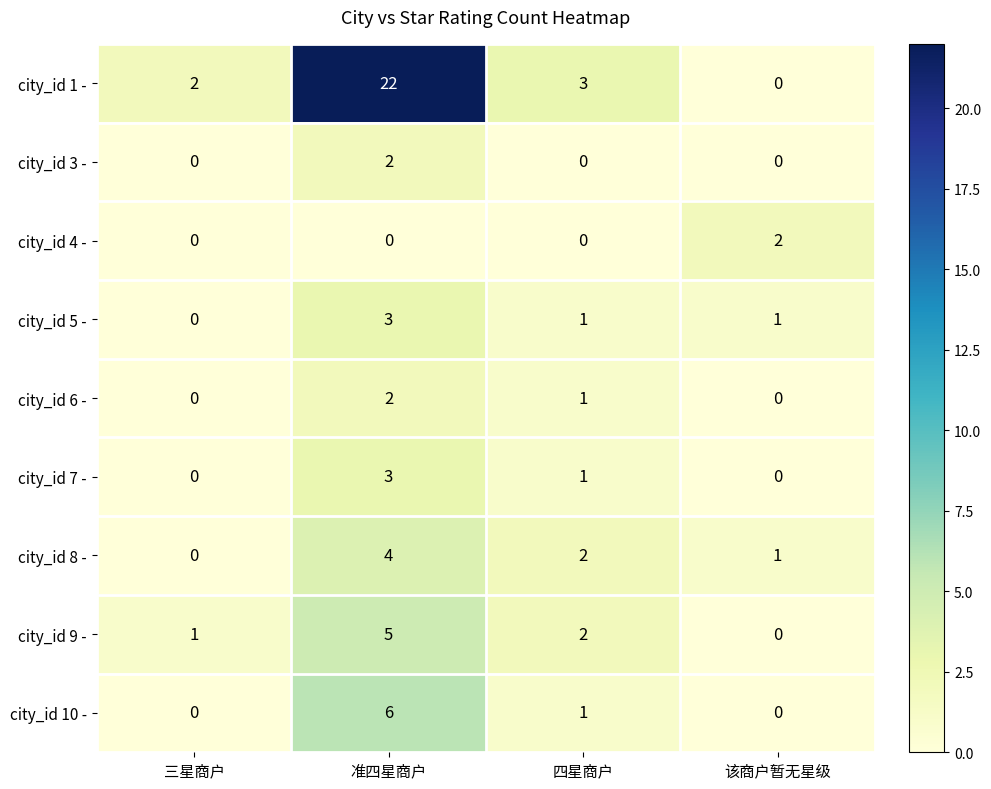

Which label corresponds to the largest value in the chart?

准四星商户